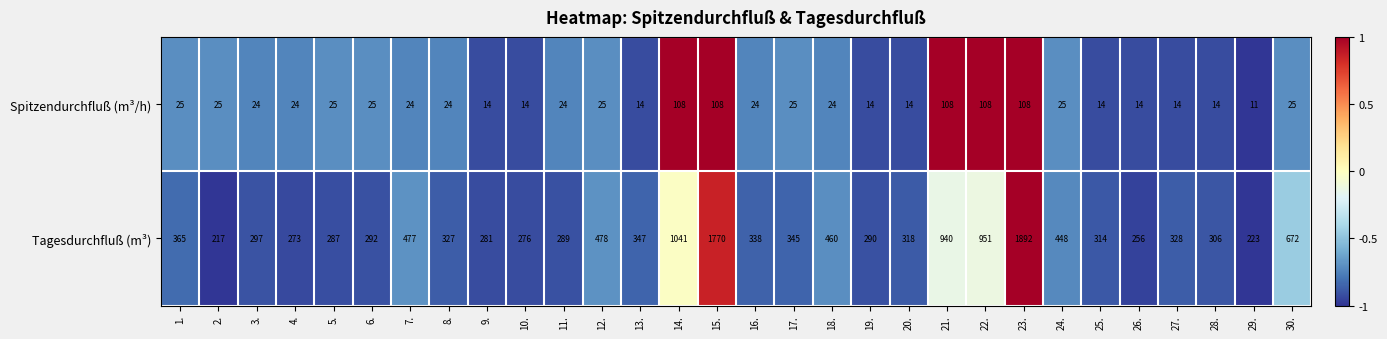

What is the maximum value shown in the chart?

1892